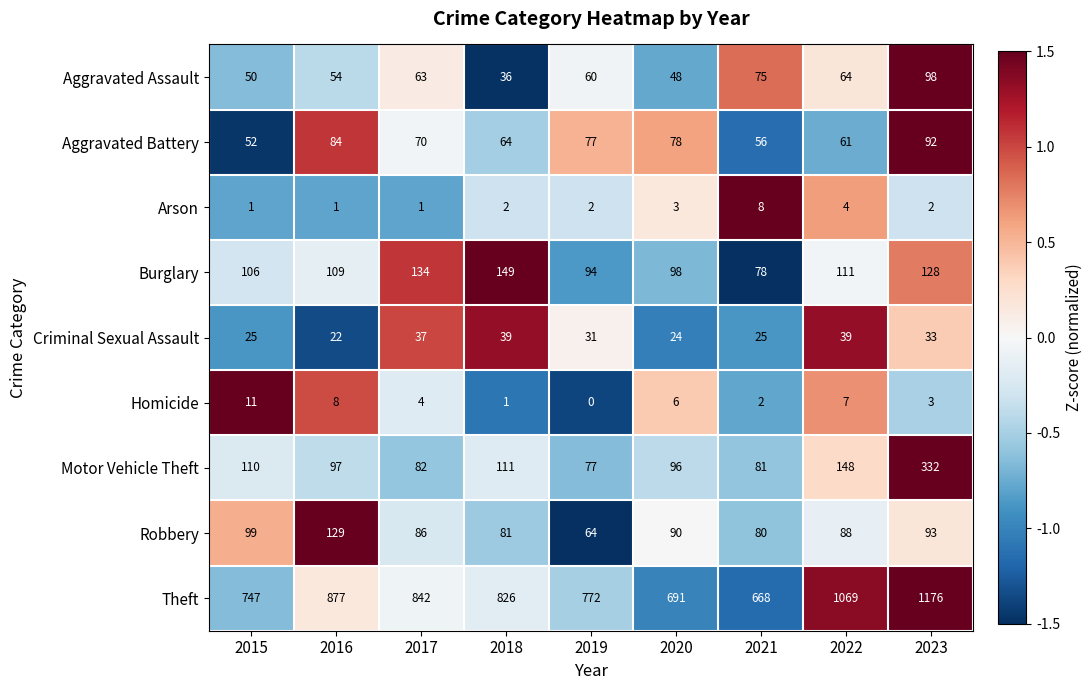

Where does the Homicide series first go above 4?

2015